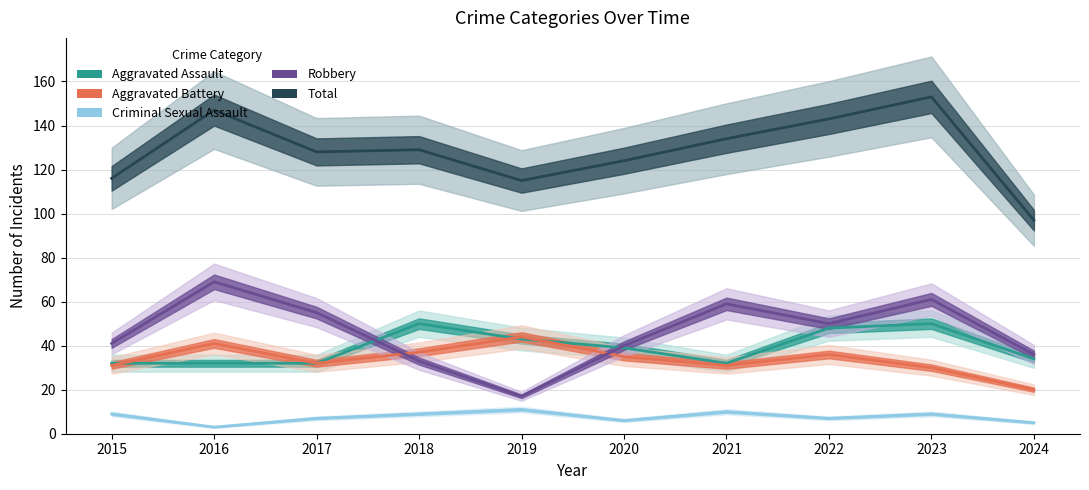

At which category does Total reach its first local valley?

2017